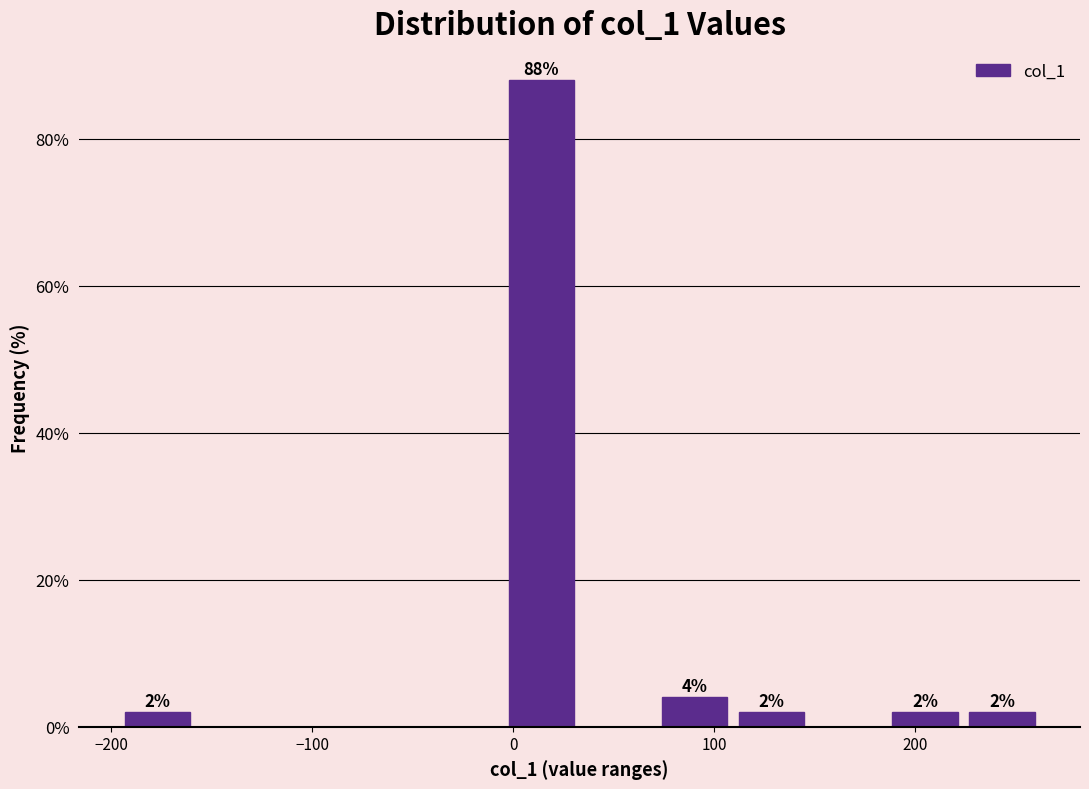

Around what value on the x-axis is the tallest bar? Give the approximate position of its centre, as read against the axis.

10